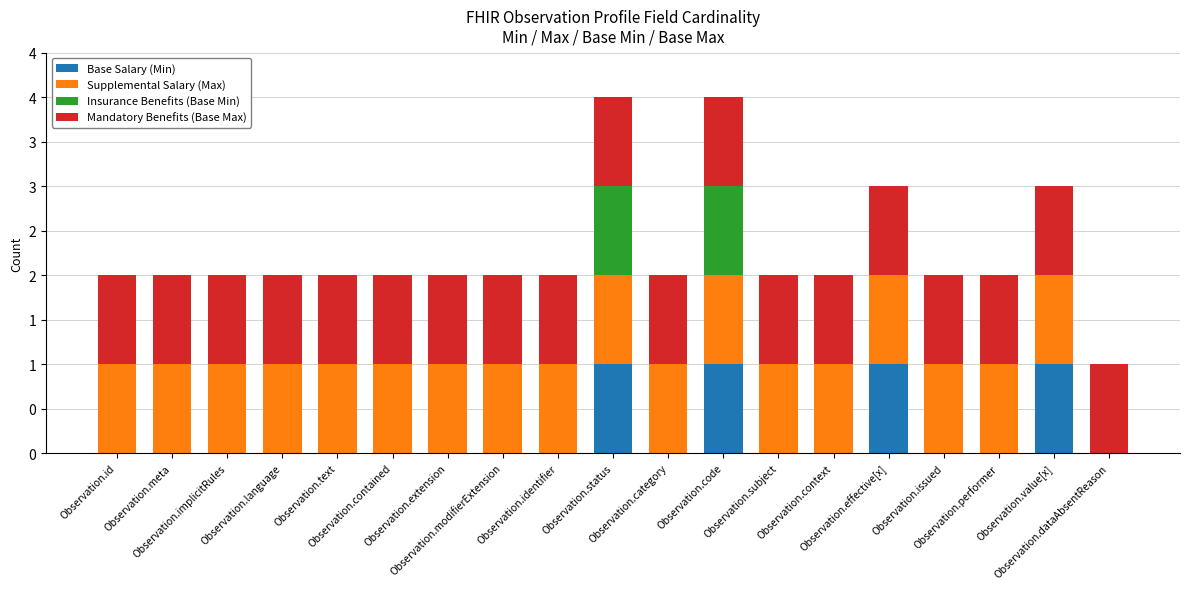

What is the total value across all series at Observation.context?

2